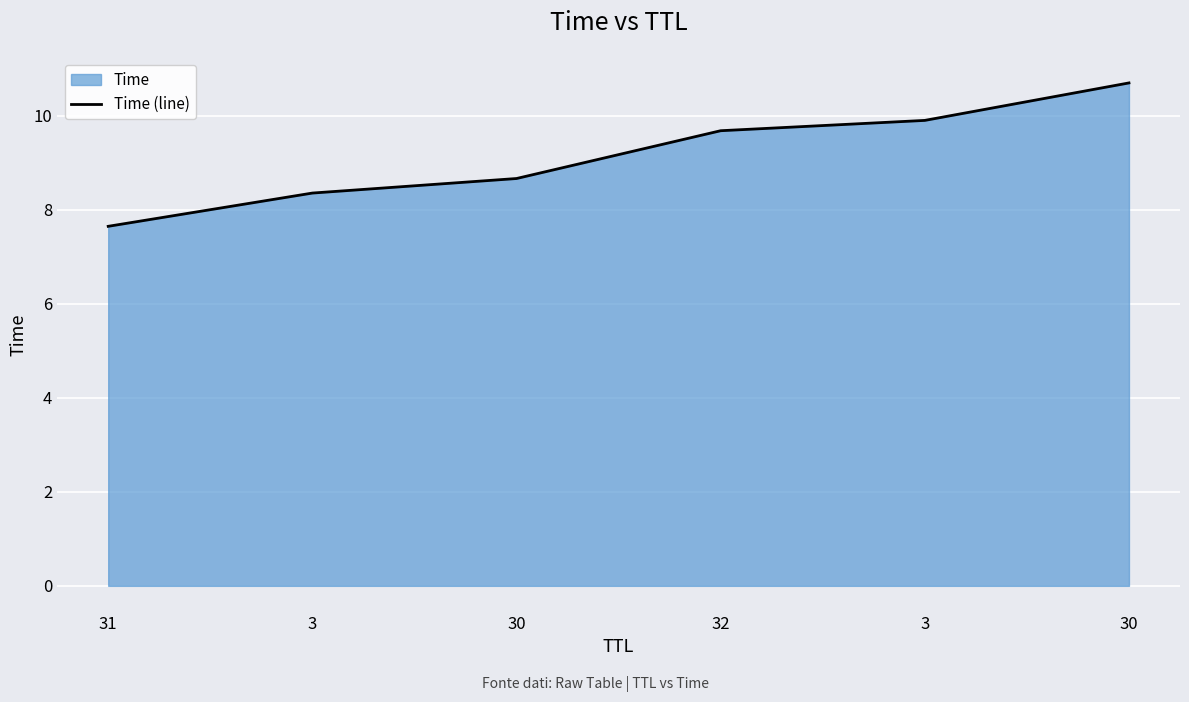

What is the difference between the maximum and minimum values?

3.1